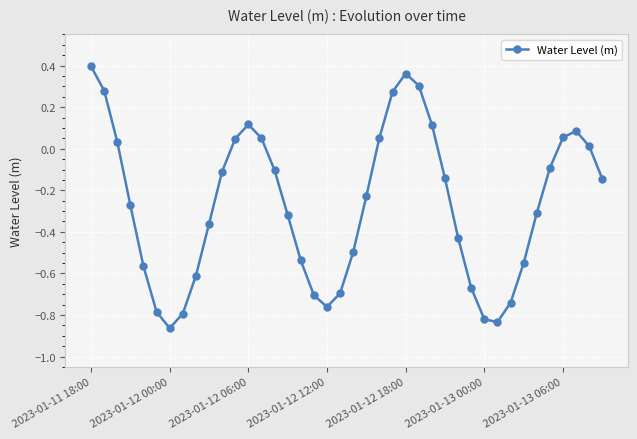

What is the difference between the second highest and second lowest values?

1.2